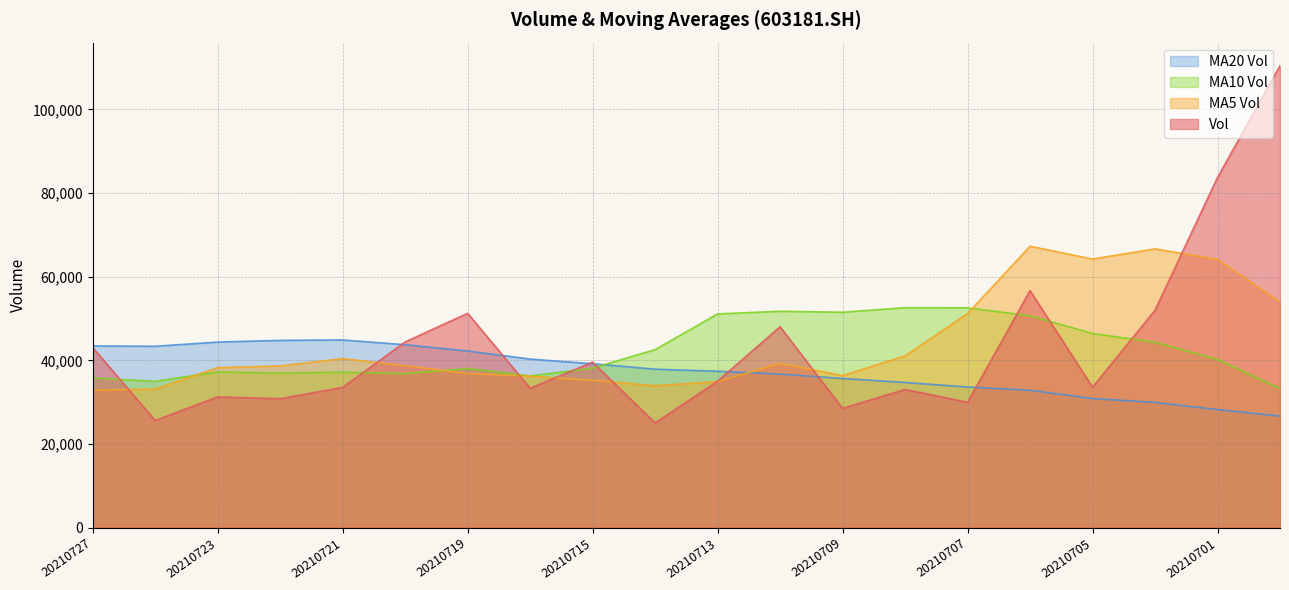

List the series in order of their peak value, highest first.

Vol, MA5 Vol, MA10 Vol, MA20 Vol